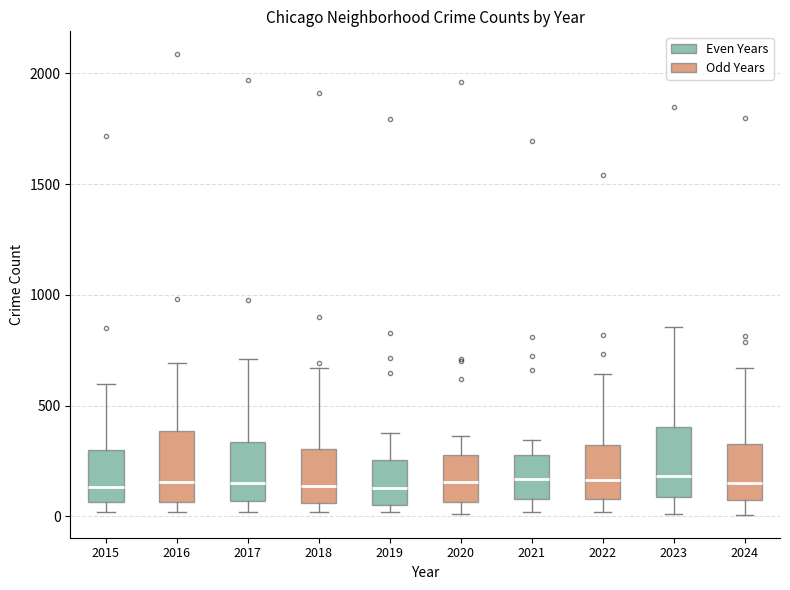

Where is the lower edge of the box at x = 2022 on the y-axis? The values are not printed on the chart, so give them approximately, as read against the axis.

100